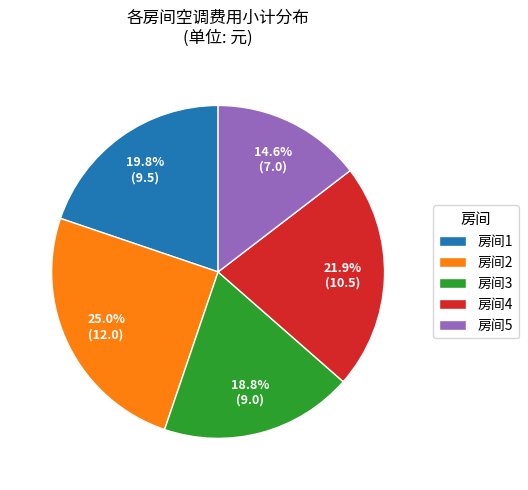

True or false: 房间3 accounts for 19% of the total.

True